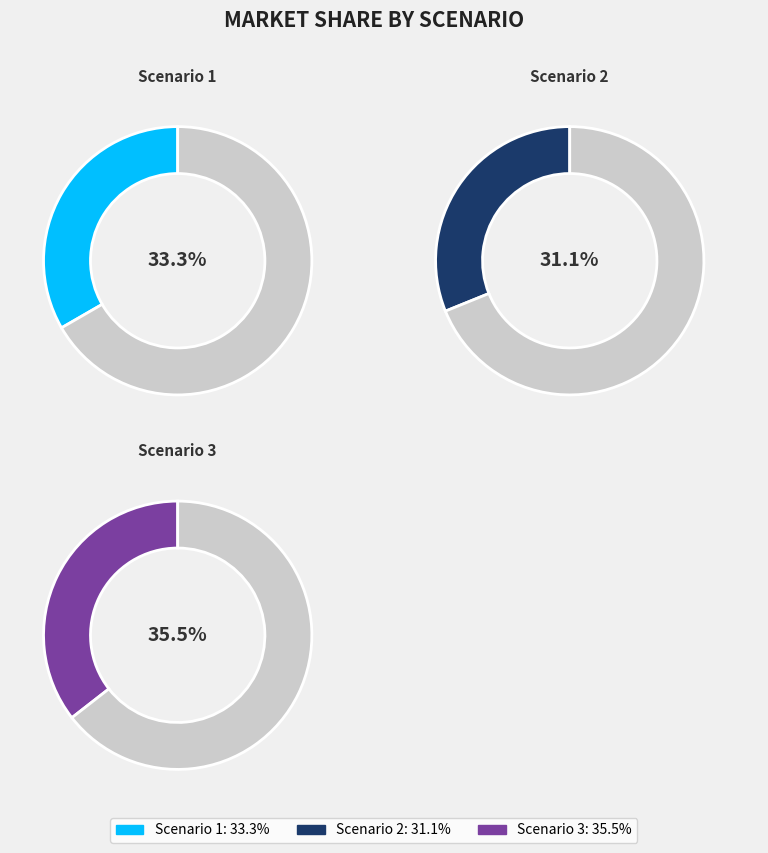

To the nearest percent, what is the combined percentage of Scenario 2 and Scenario 1?

64%